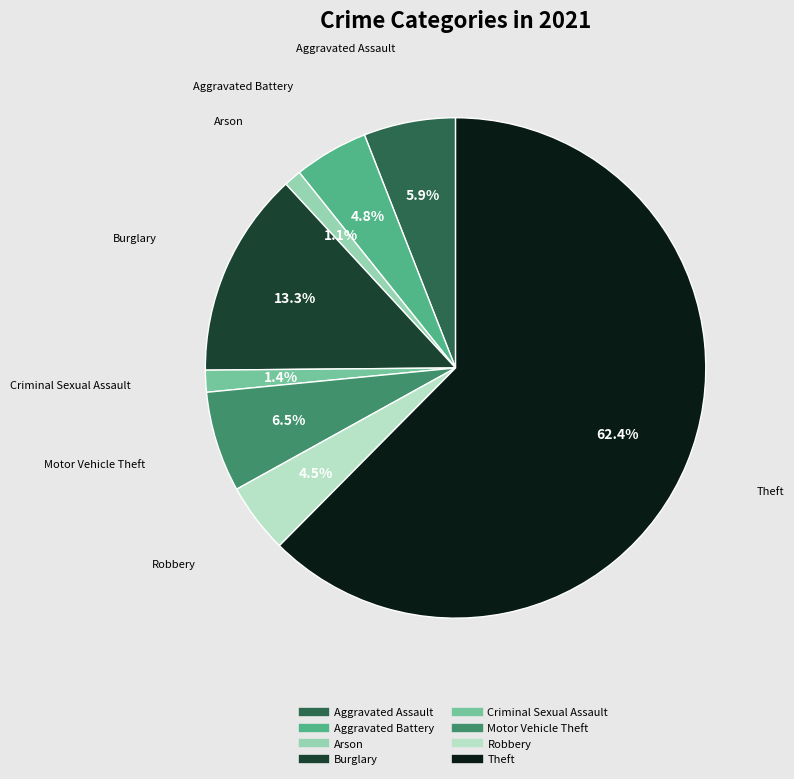

Does Aggravated Battery account for over 50% of the chart?

No